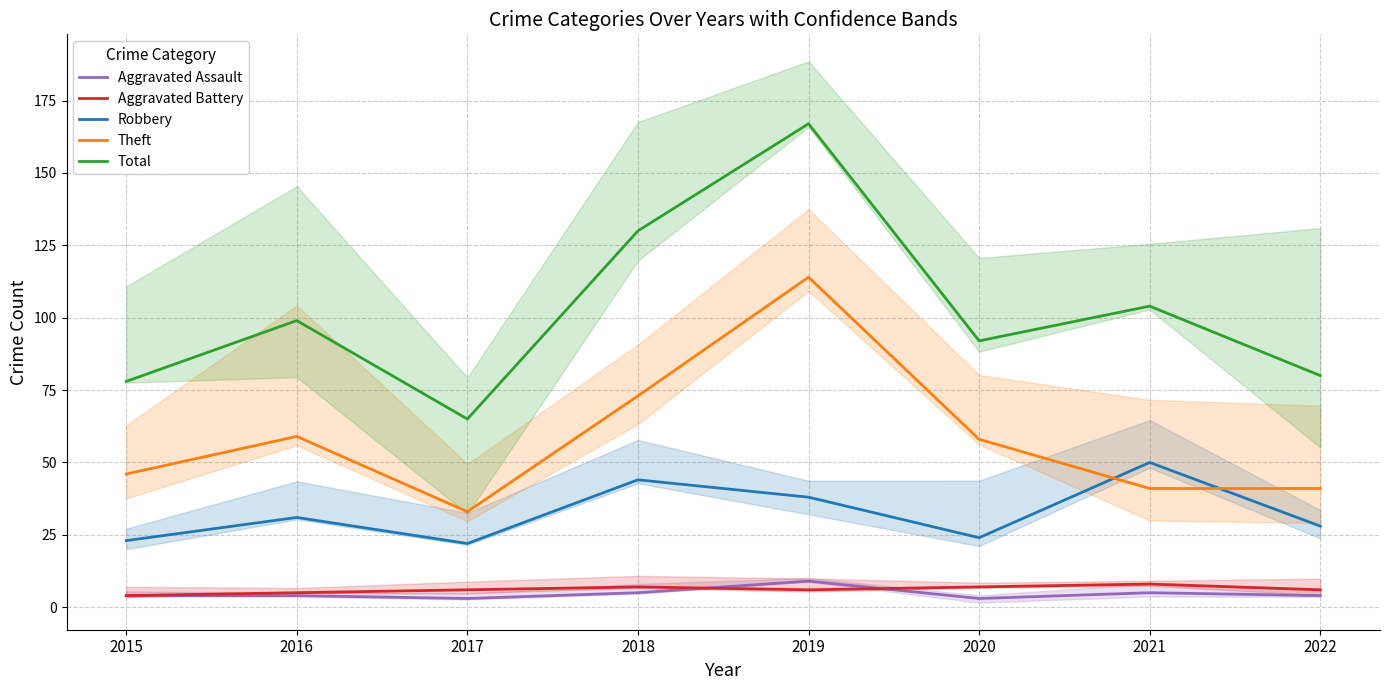

What is the value of the Theft point at the 6th from the left?

58